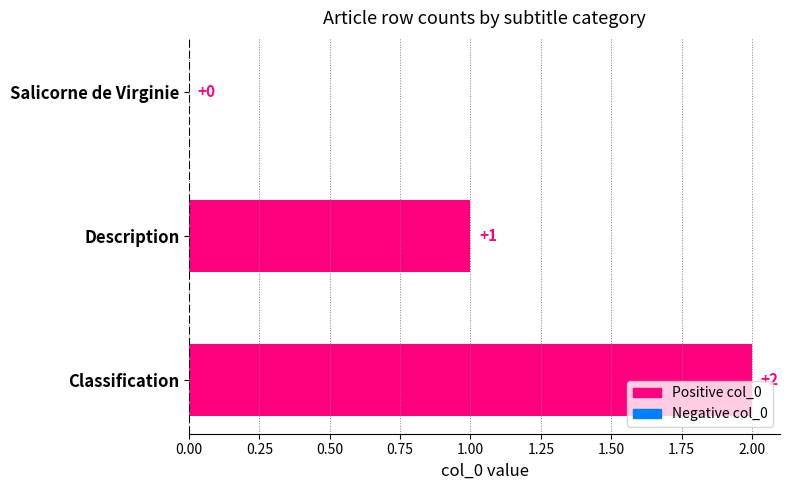

Where is the data nearest to the value 1?

Description